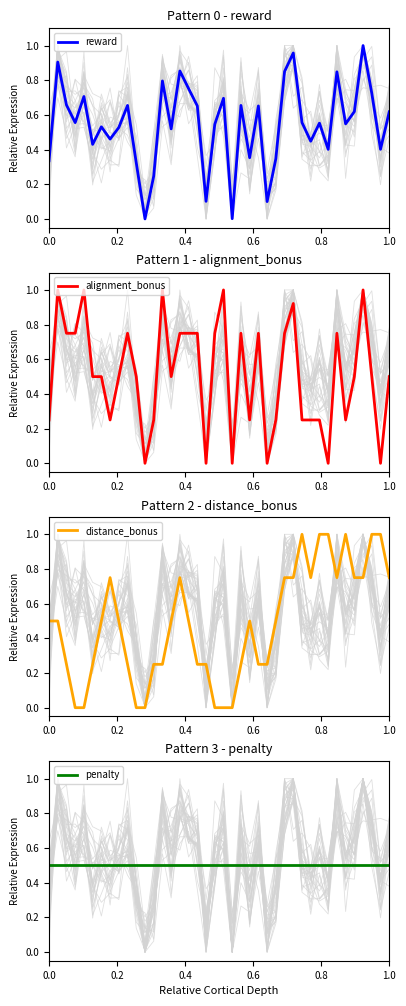

What is the sum of all penalty values?

20.0